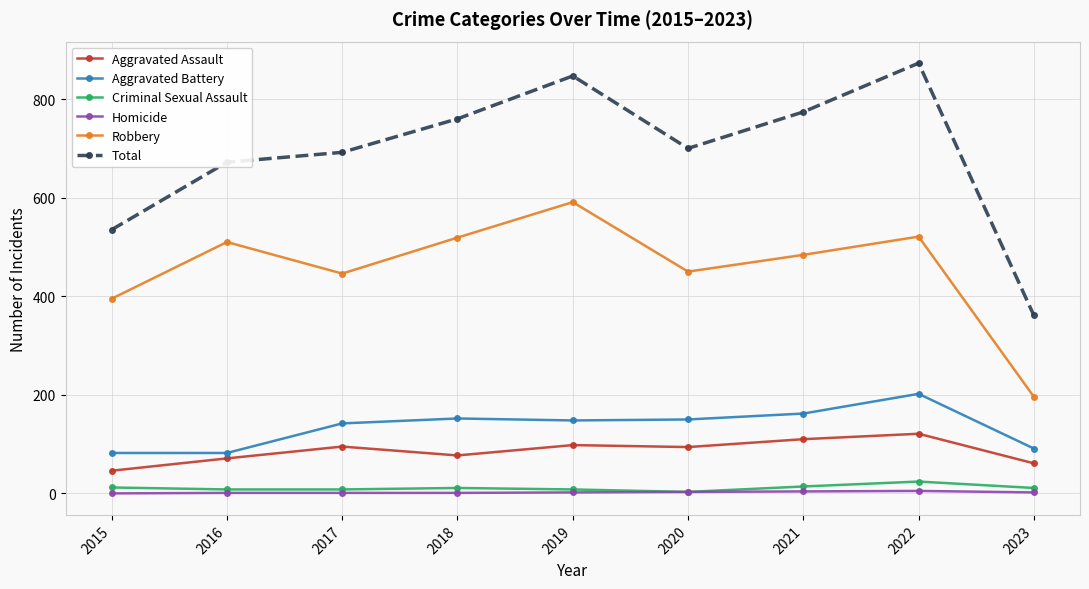

Is the value of Criminal Sexual Assault at 2018 greater than the value of Homicide at 2015?

Yes